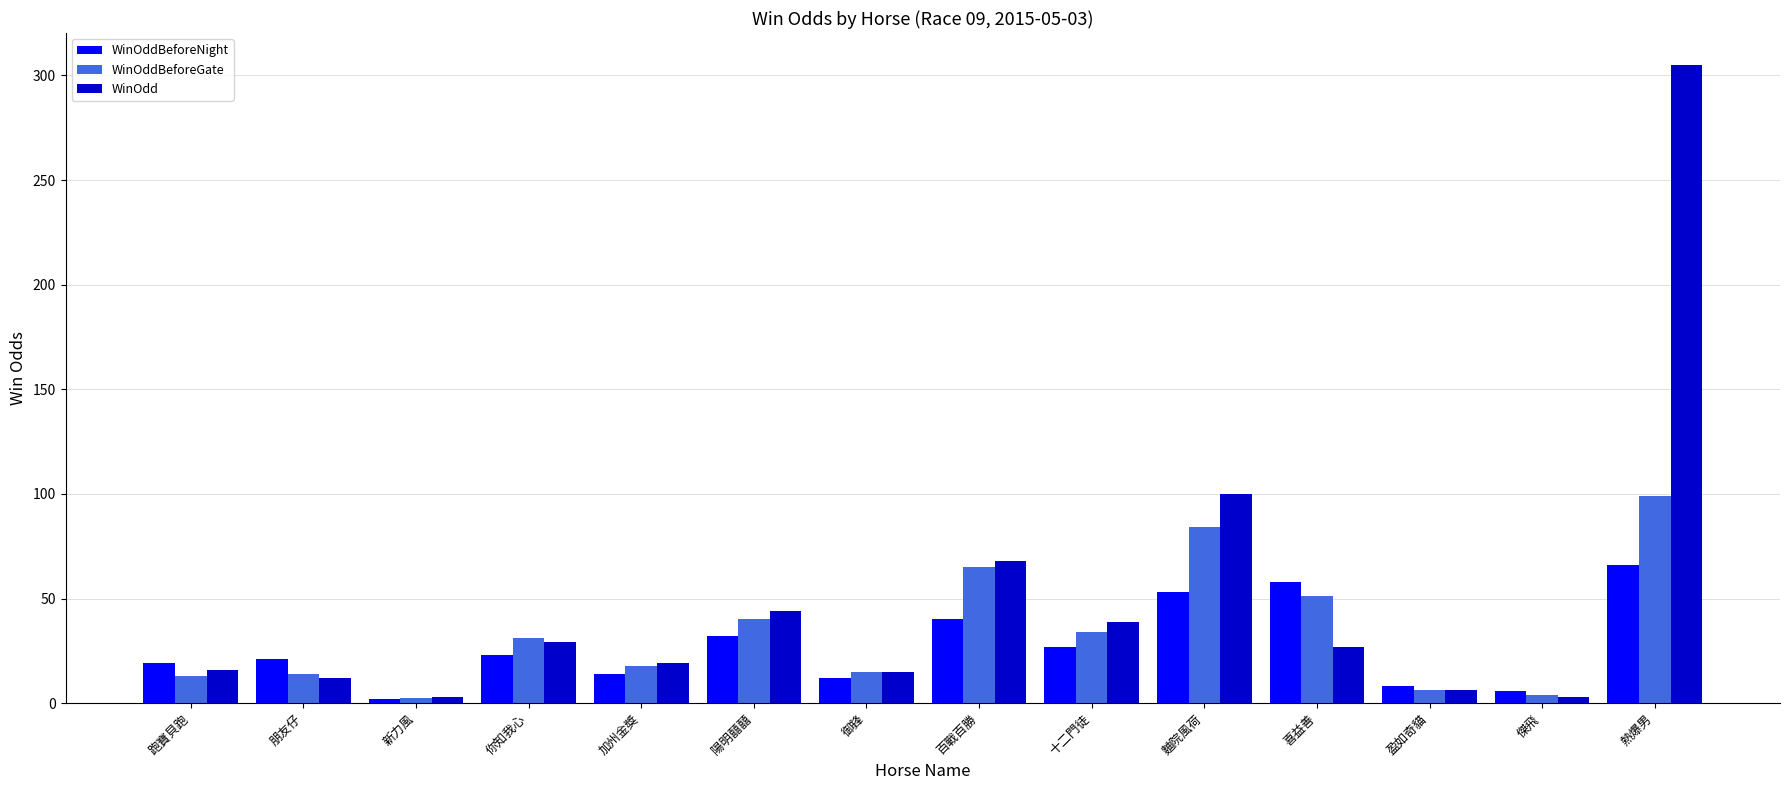

What is the spread (max minus min) of values at 喜益善?

31.0